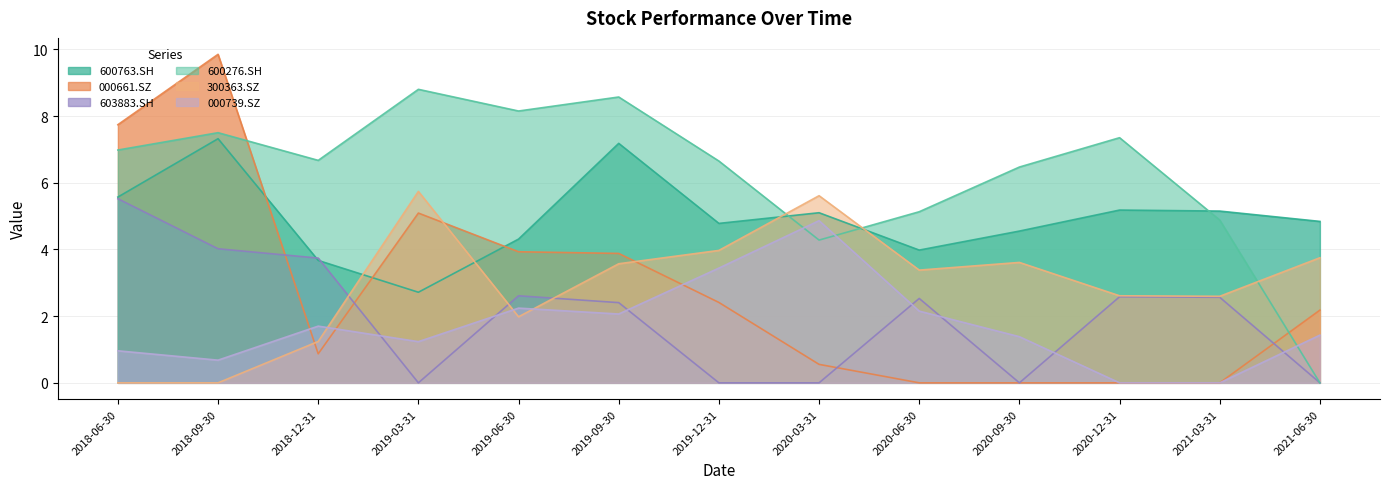

What is the difference between the highest and lowest values at 2018-06-30?

7.7